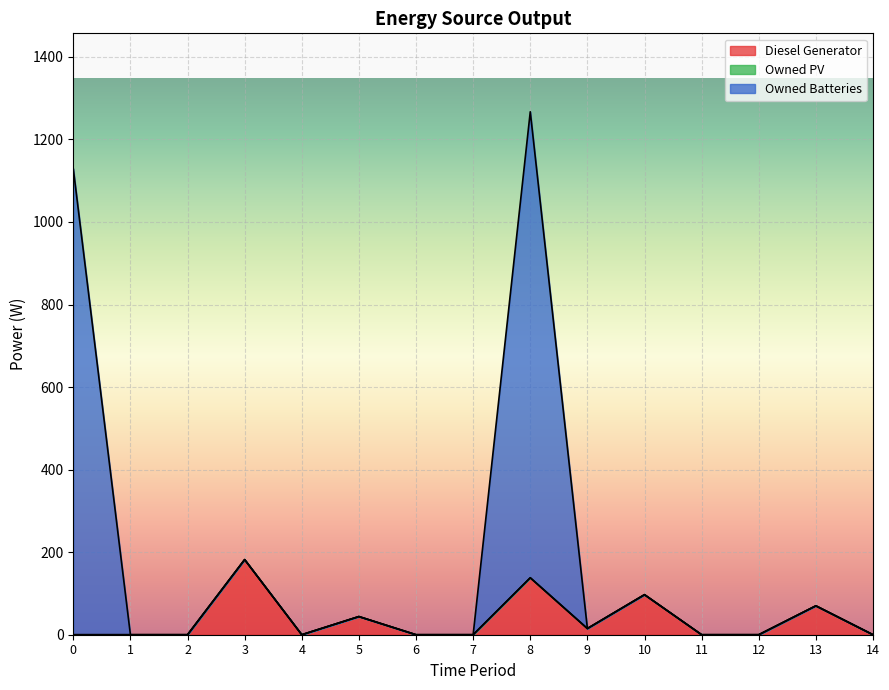

Which series has the largest range (max minus min)?

Owned Batteries